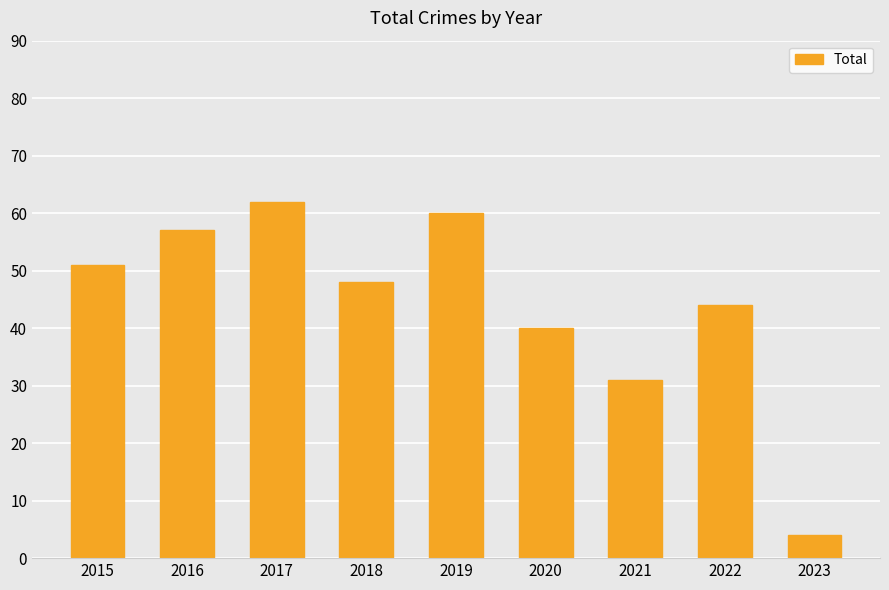

Which label corresponds to the smallest value in the chart?

2023